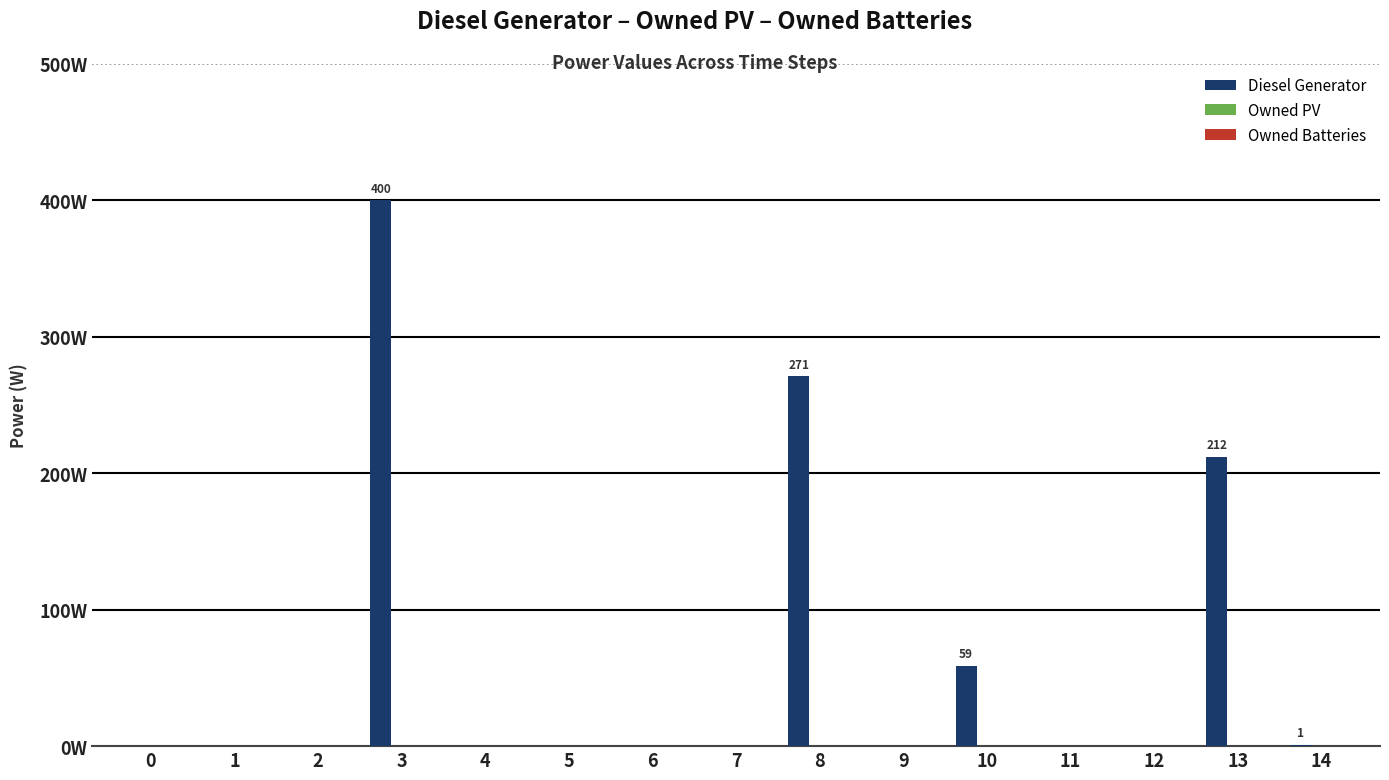

Reading right to left, list all the values displayed in this chart.

Diesel Generator: 1.0	212.0	0.0	0.0	59.0	0.0	271.0	0.0	0.0	0.0	0.0	400.0	0.0	0.0	0.0
Owned PV: 0.0	0.0	0.0	0.0	0.0	0.0	0.0	0.0	0.0	0.0	0.0	0.0	0.0	0.0	0.0
Owned Batteries: 0.0	0.0	0.0	0.0	0.0	0.0	0.0	0.0	0.0	0.0	0.0	0.0	0.0	0.0	0.0